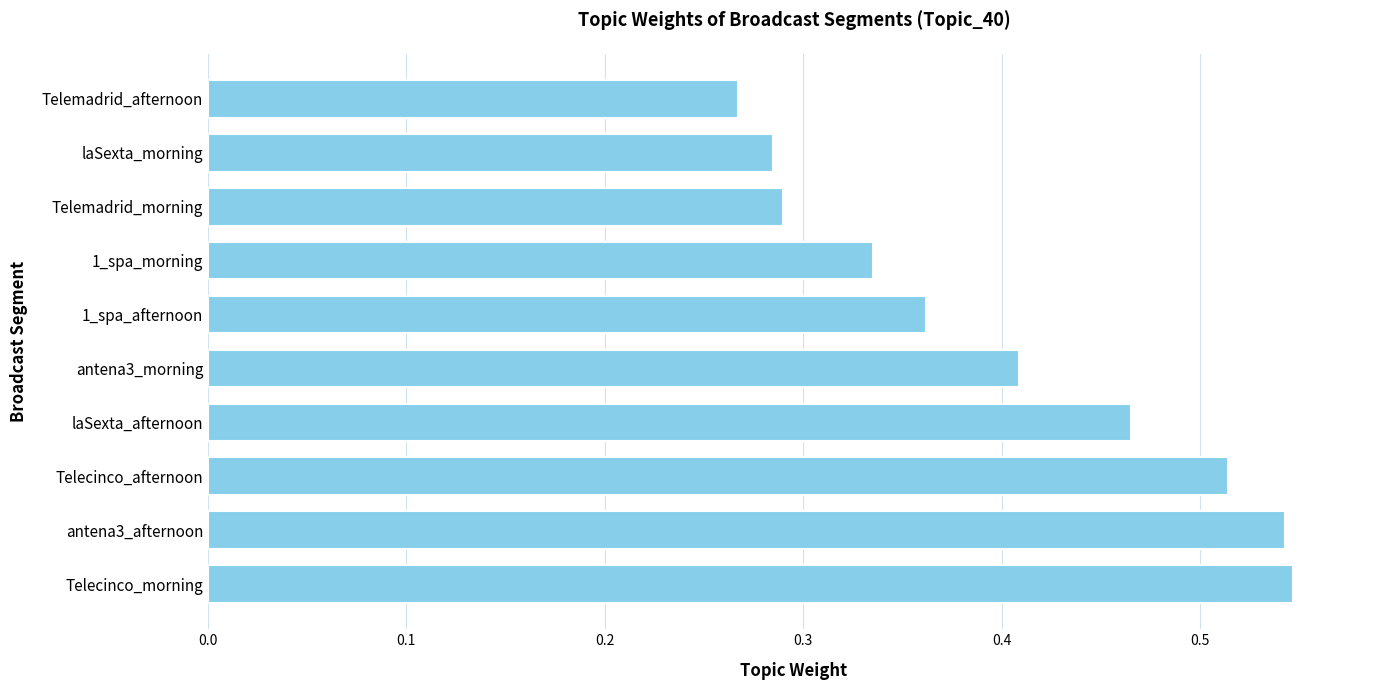

What is the change in value from Telecinco_morning to laSexta_morning?

-0.3